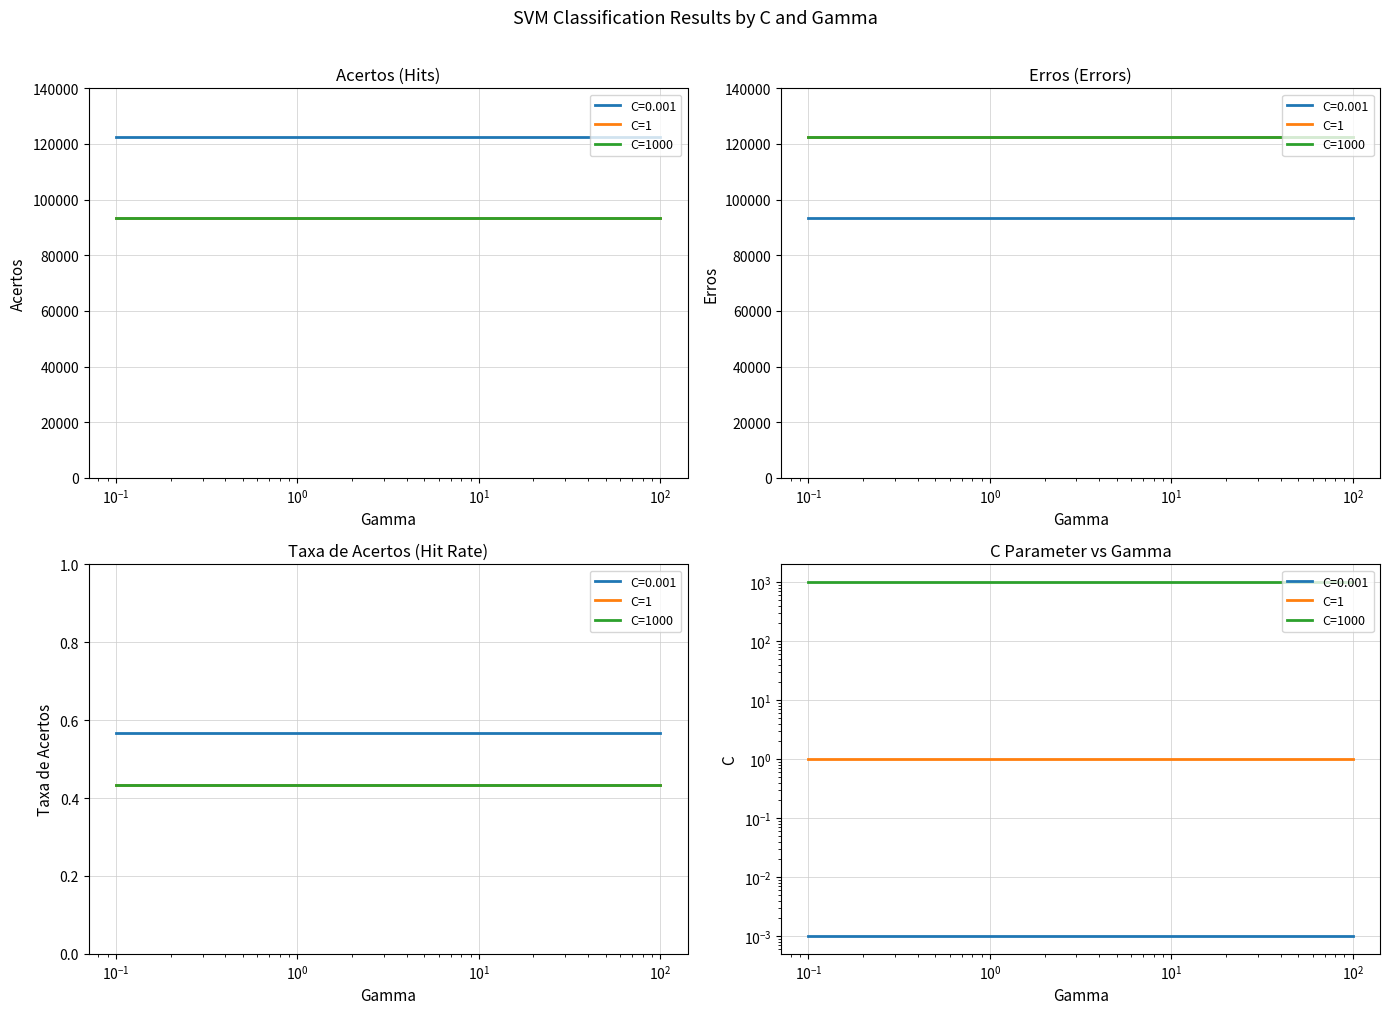

What is the lowest value of the C=1 series?

1